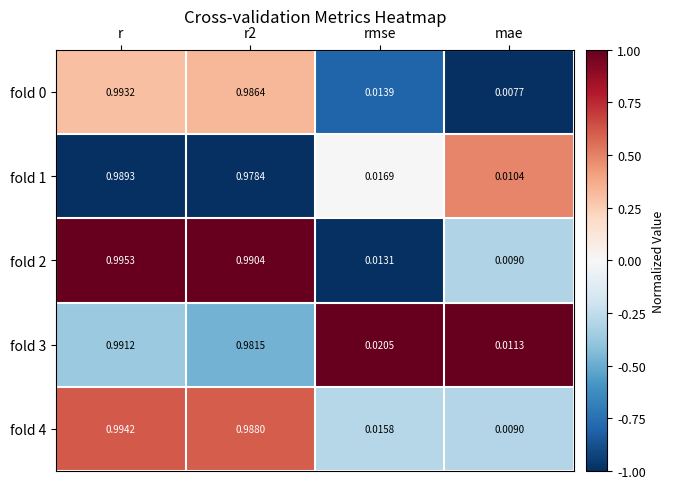

At which label does fold 4 reach its minimum?

mae